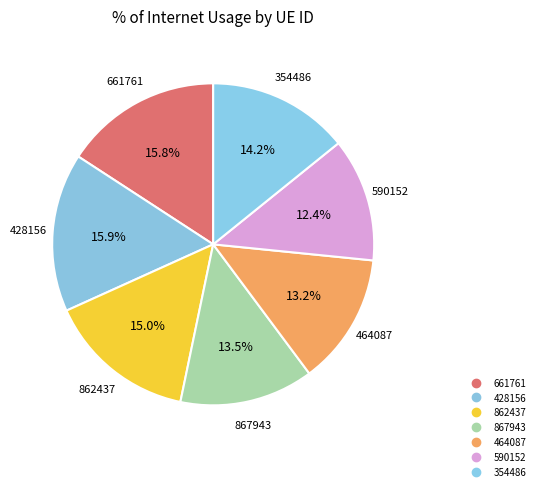

How many segments does this pie chart have?

7